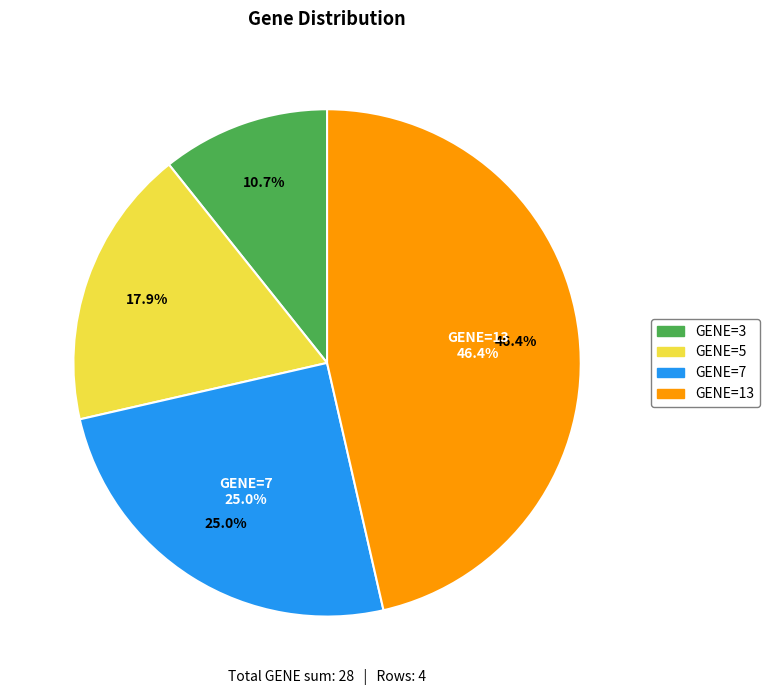

What is the change in value from GENE=3 to GENE=7?

+4